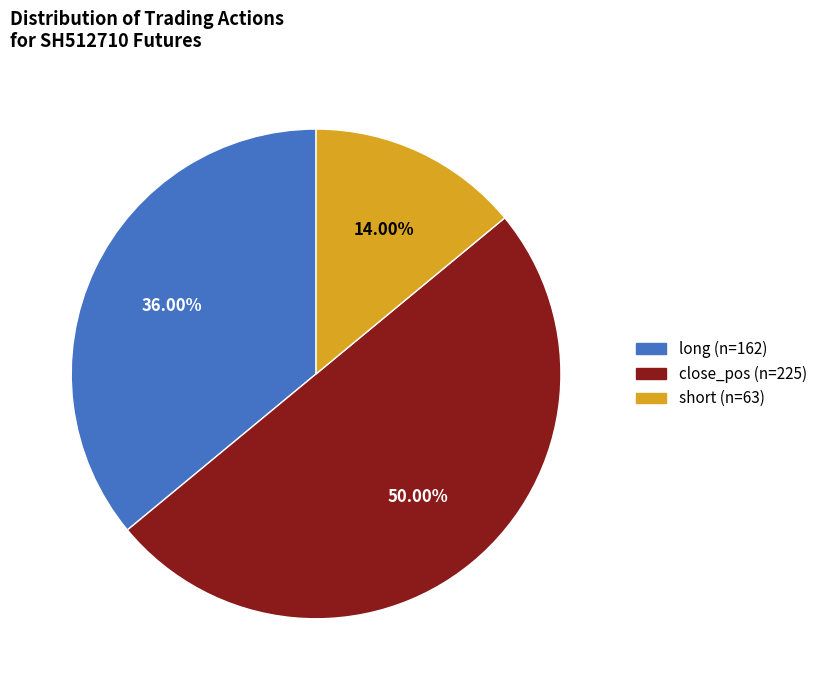

Does long represent more than half of the total?

No